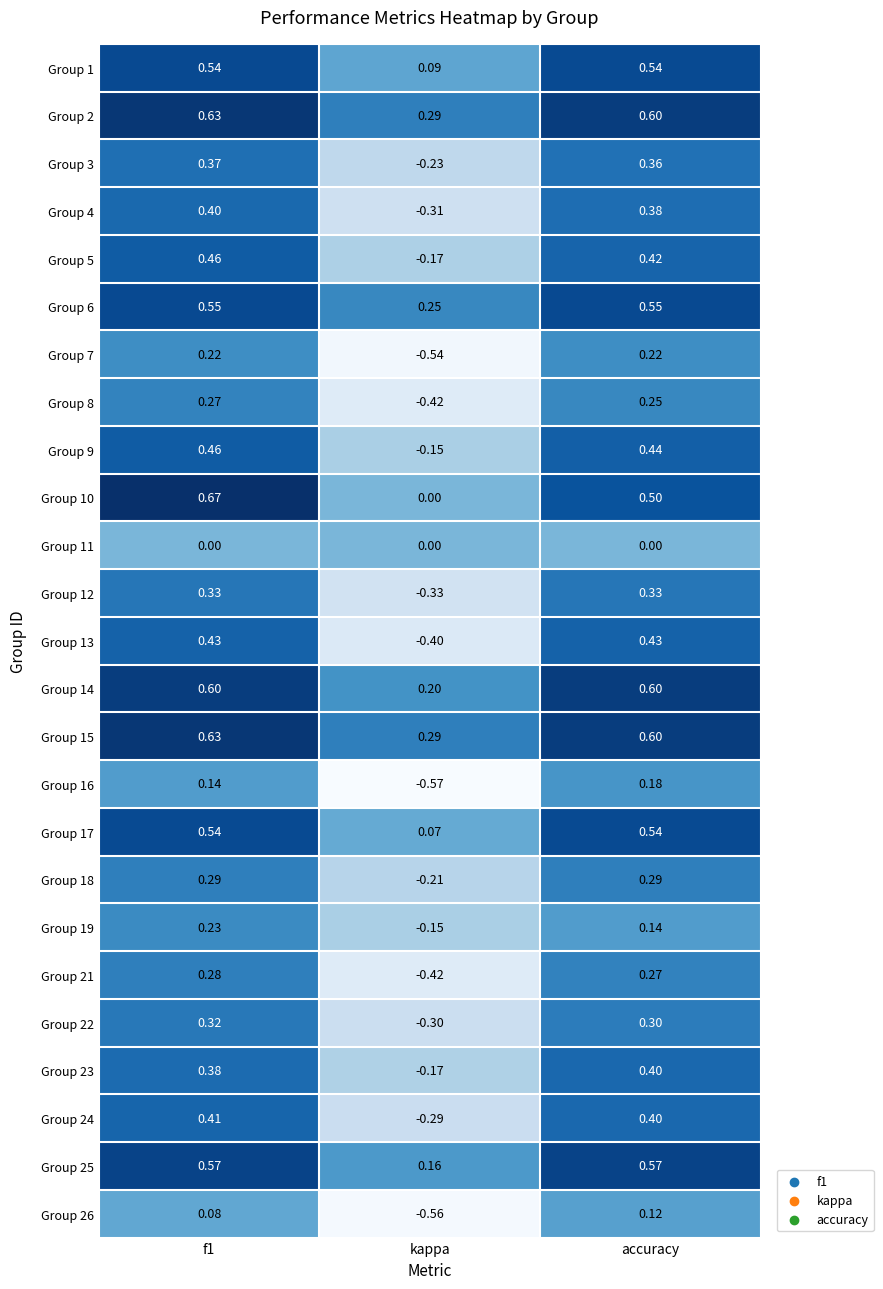

Which category has the lowest value in the Group 7 series?

kappa